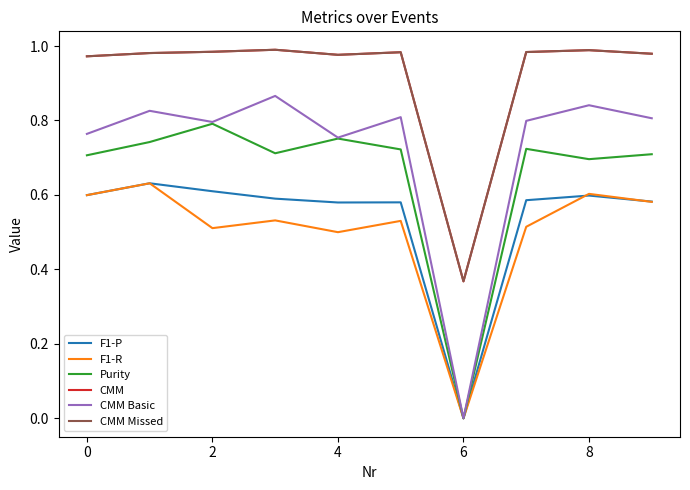

Is this an area chart (filled region under the line)?

No